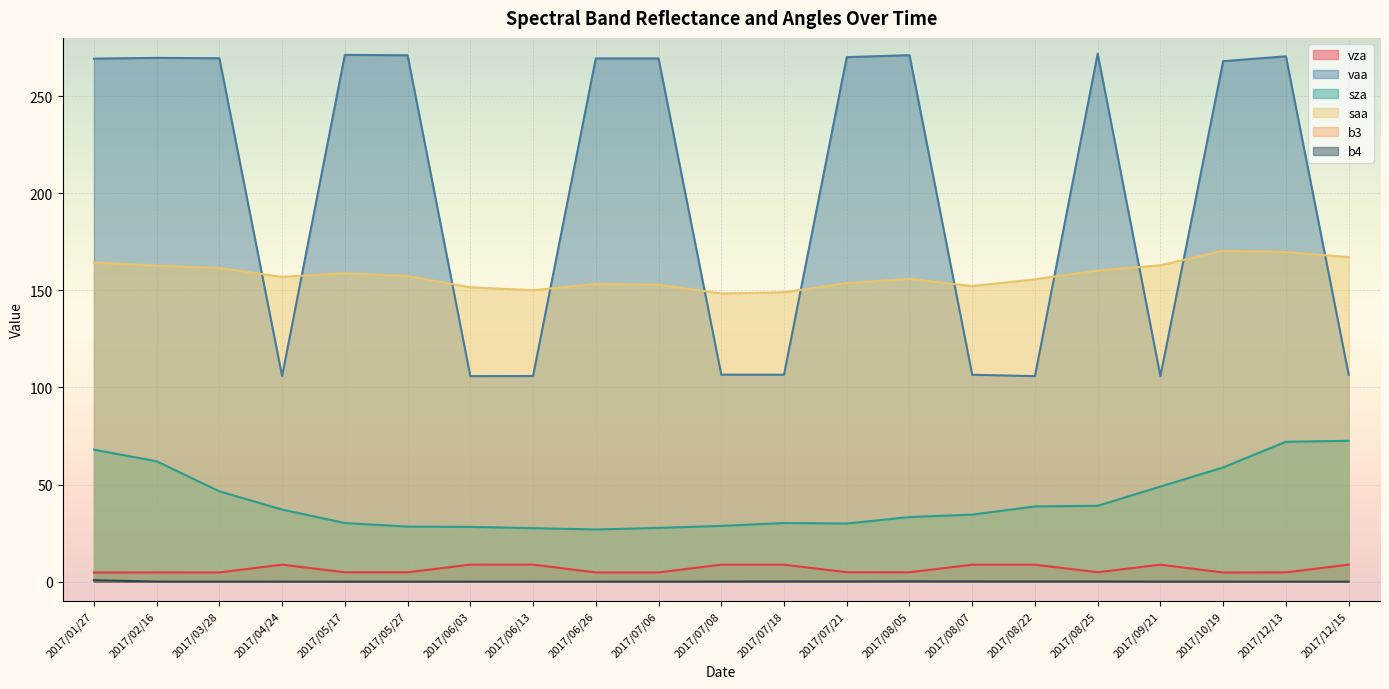

What is the difference between the maximum and minimum values in the saa series?

22.0